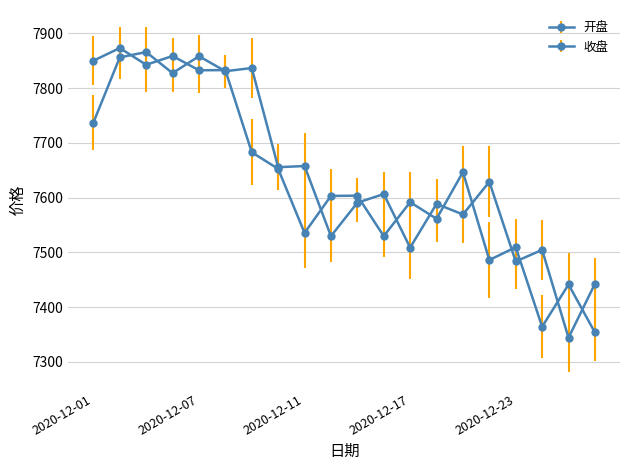

At how many categories does at least one series exceed 7560?

16